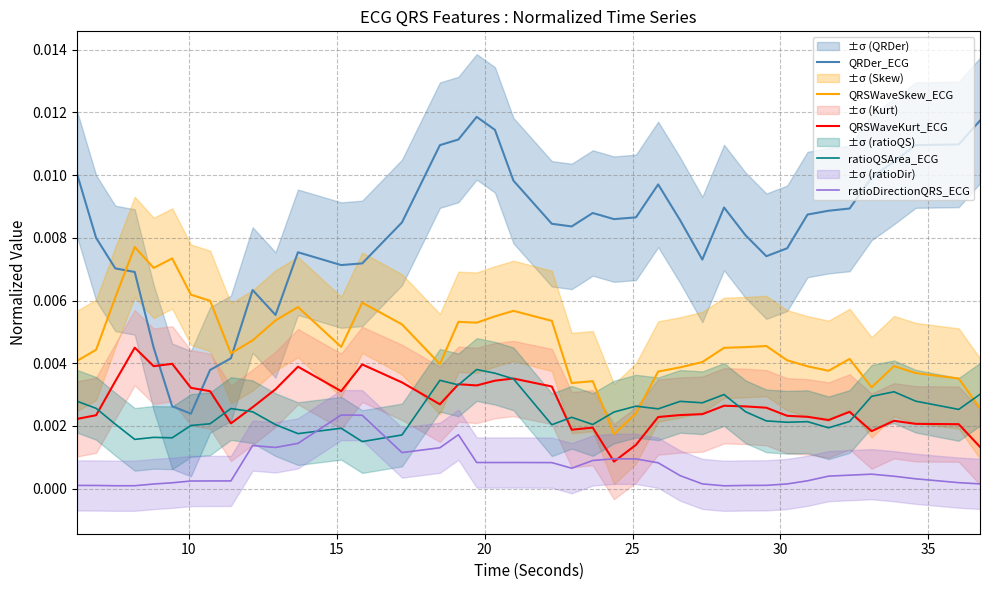

True or false: QRDer_ECG and QRSWaveKurt_ECG intersect in this chart.

True